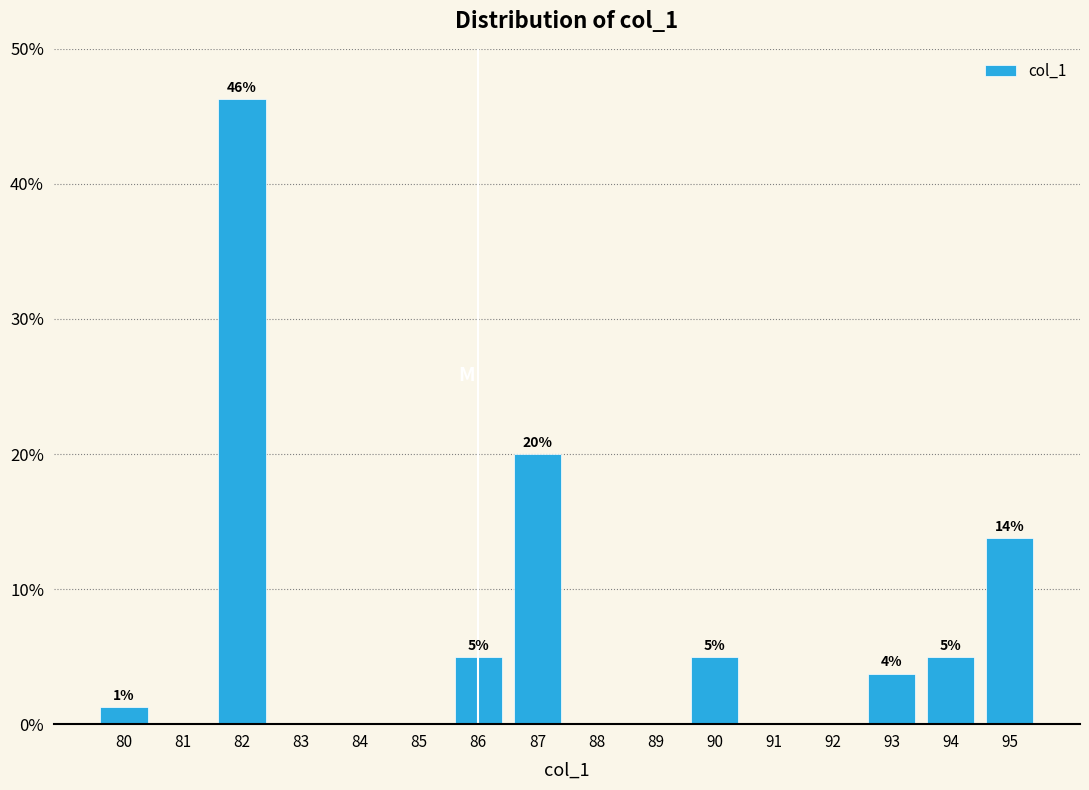

Over which range of the x-axis is the bar tallest?

81.5 to 82.5